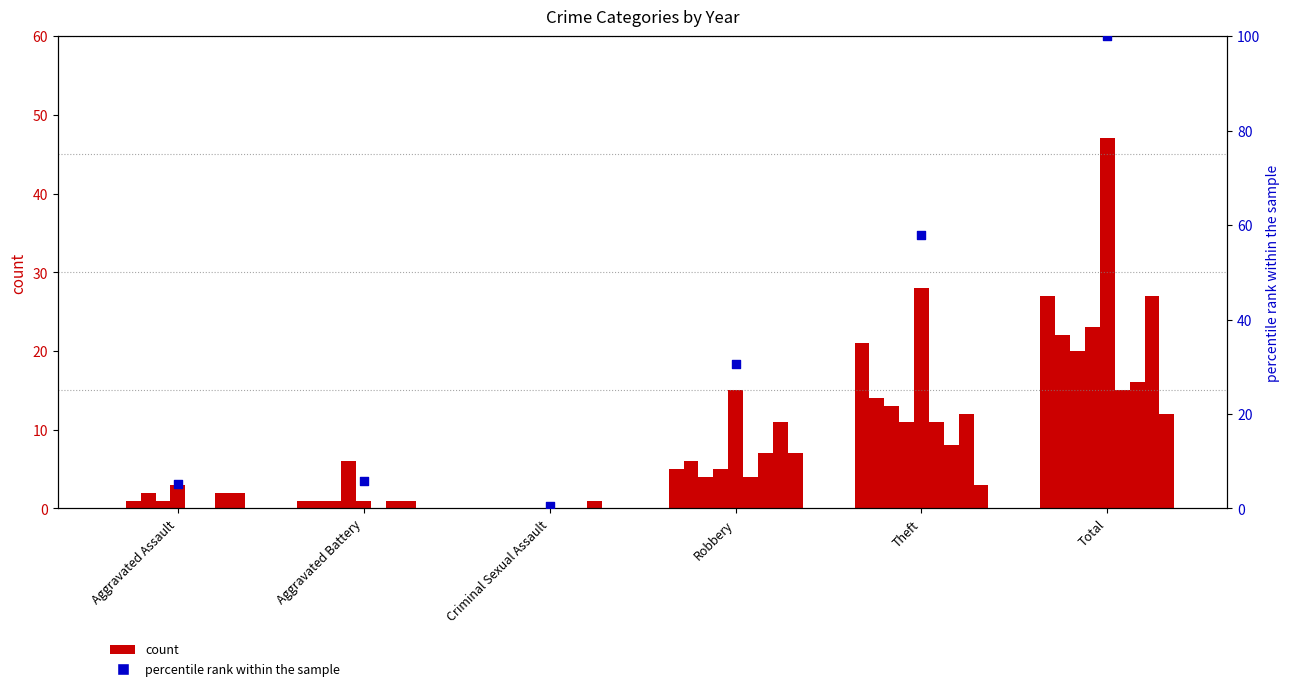

What is the change in value from Theft to Total?

+42.1